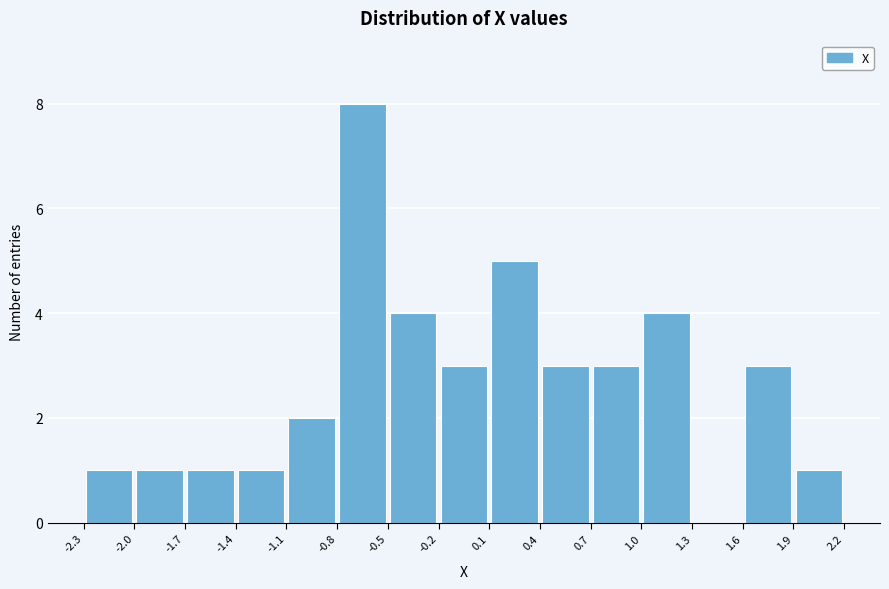

How tall is the bar that spans -0.8 to -0.5 on the x-axis? The values are not printed on the chart, so give them approximately, as read against the axis.

8